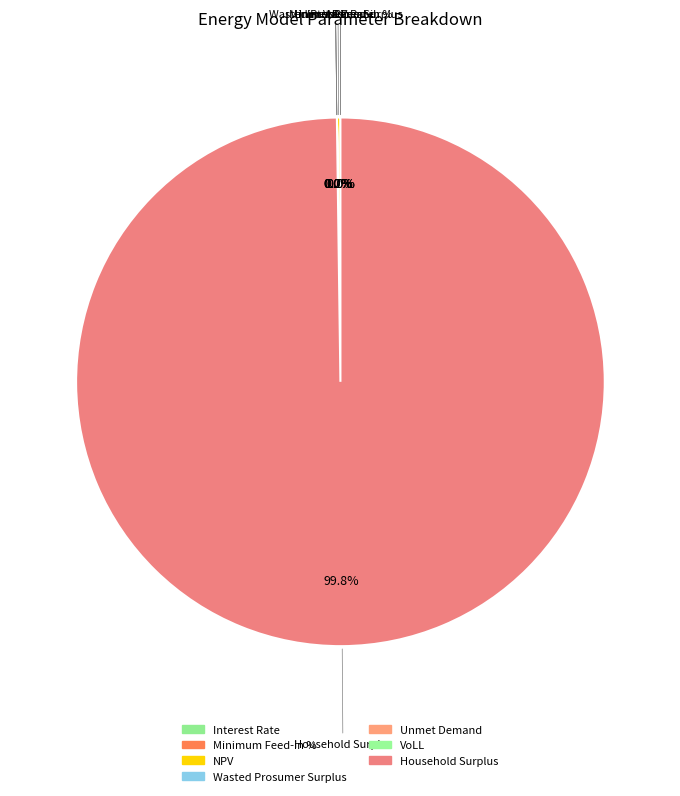

To the nearest percent, what is the difference between the largest and smallest slice percentages?

100%